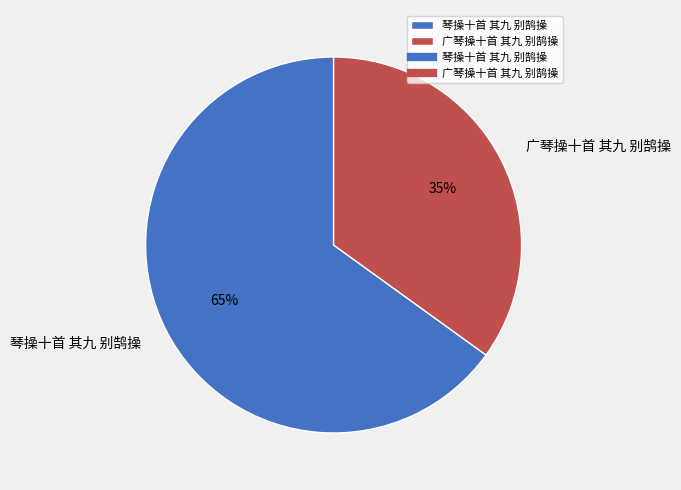

Do 琴操十首 其九 别鹄操 and 广琴操十首 其九 别鹄操 together represent more than half of the pie?

Yes